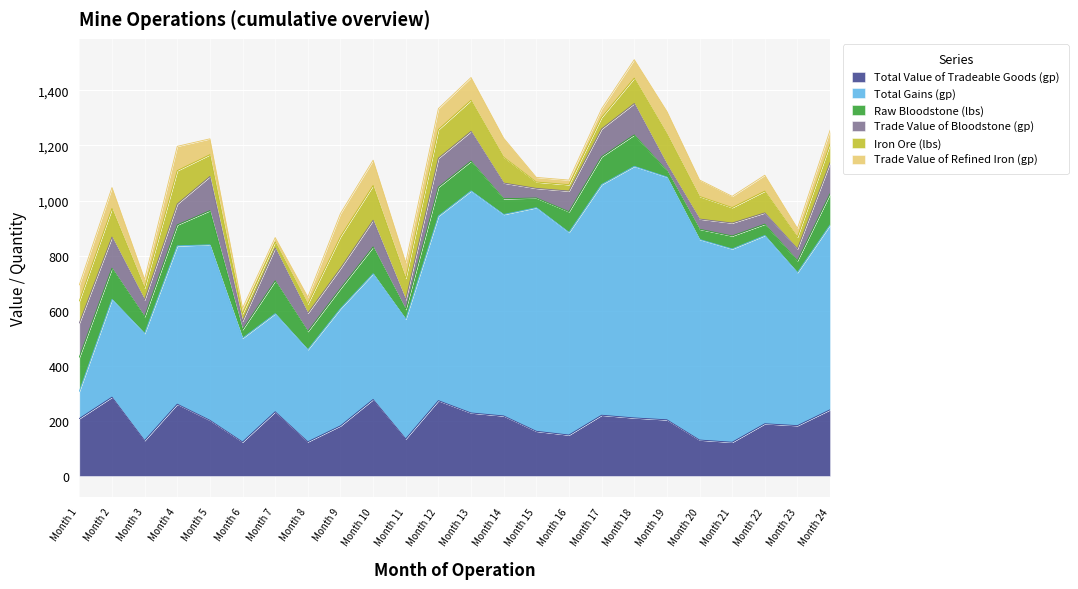

Does the chart display data point markers on the line(s)?

No